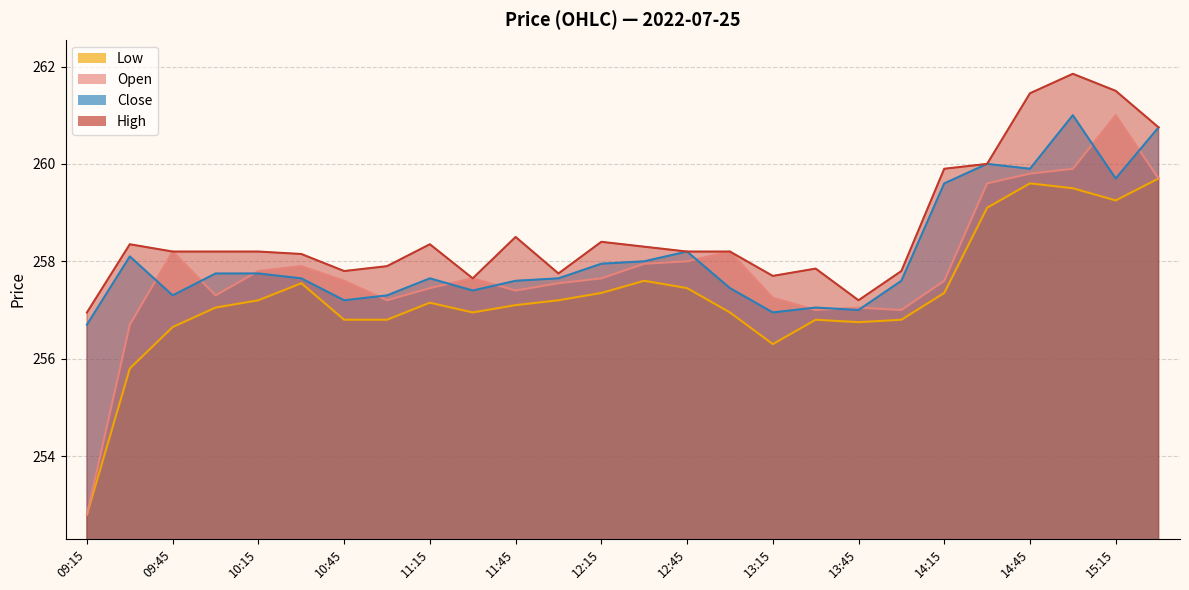

How many lines are shown in the chart?

4